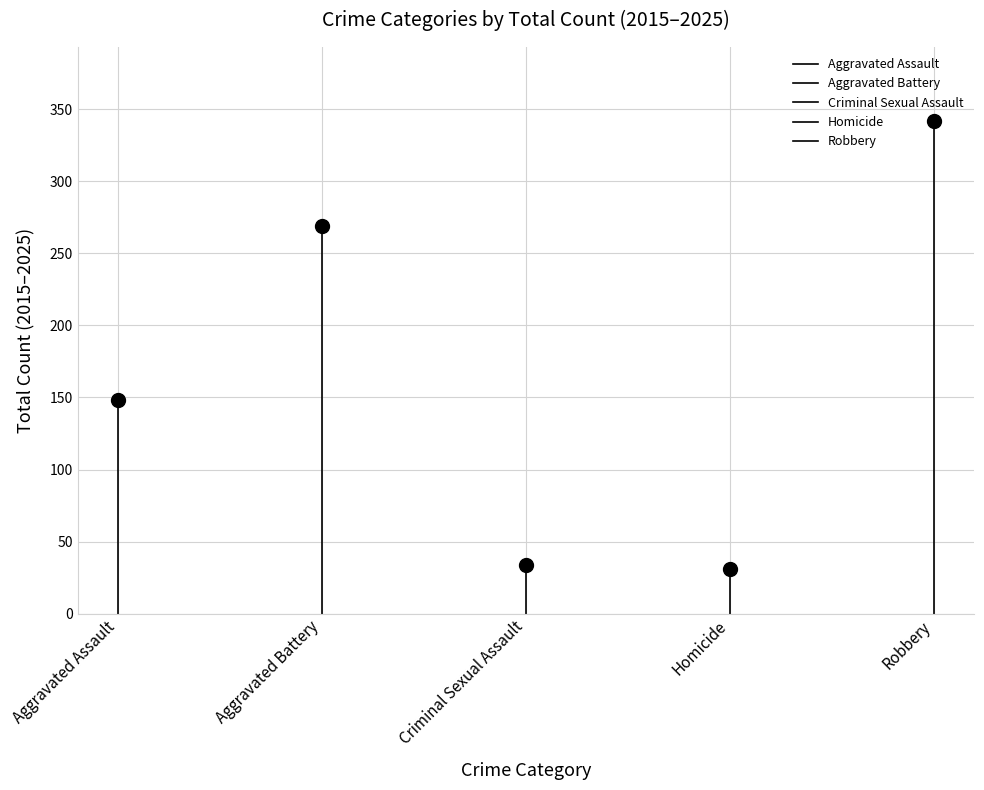

How many lines are shown in the chart?

5